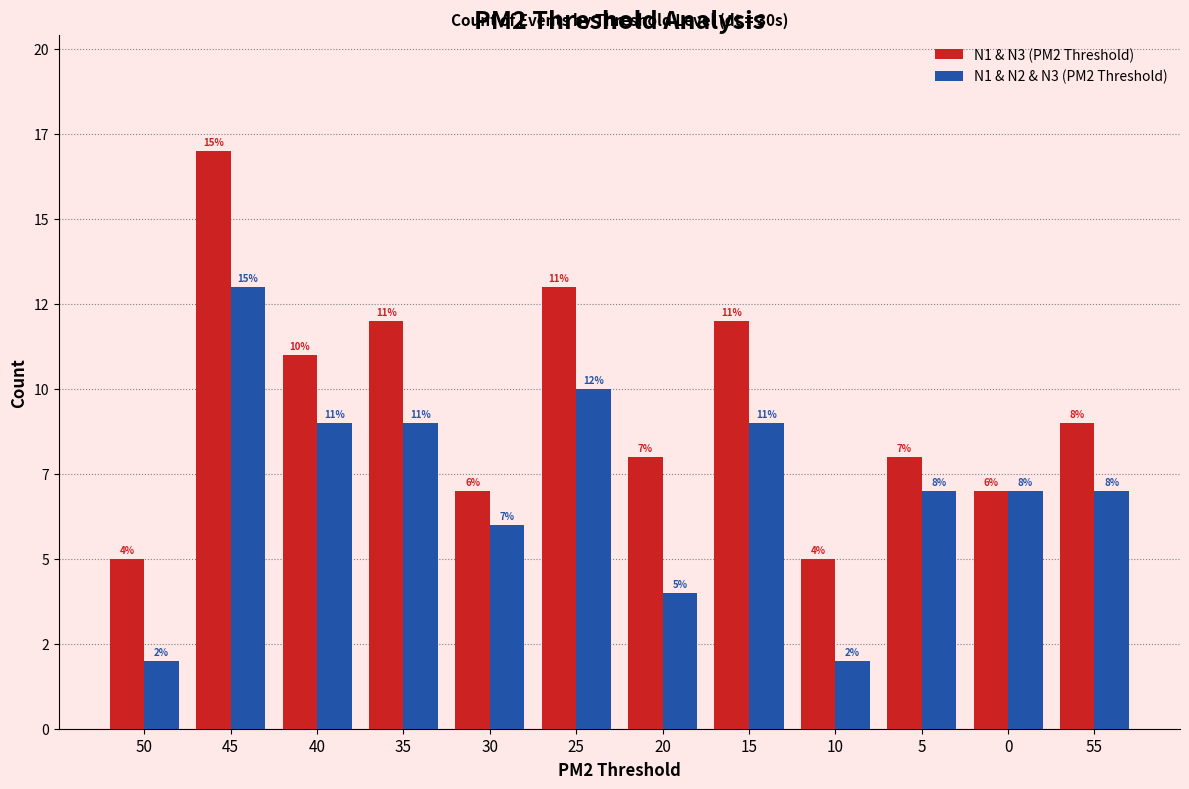

What are all the series names shown in the legend?

N1 & N3 (PM2 Threshold), N1 & N2 & N3 (PM2 Threshold)